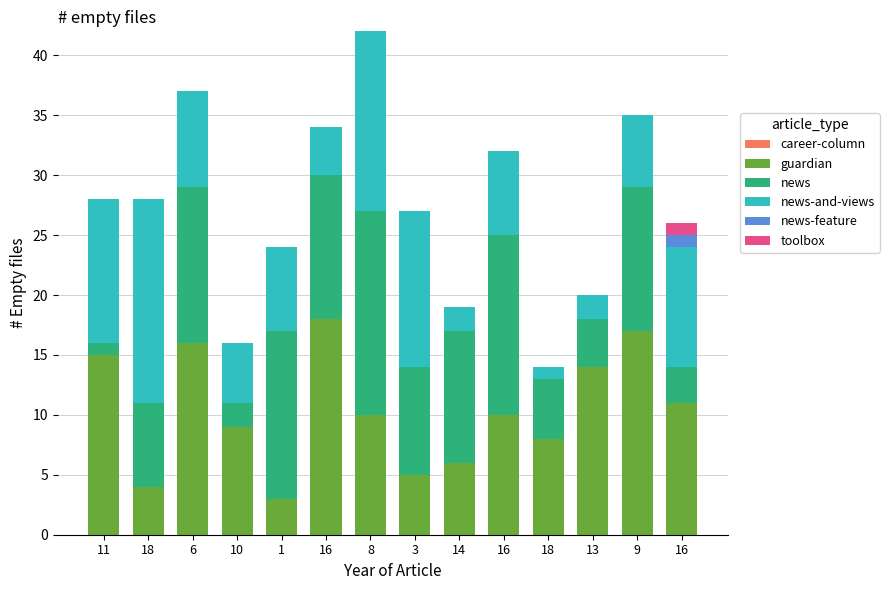

Which series changed the most between 16 and 13?

news